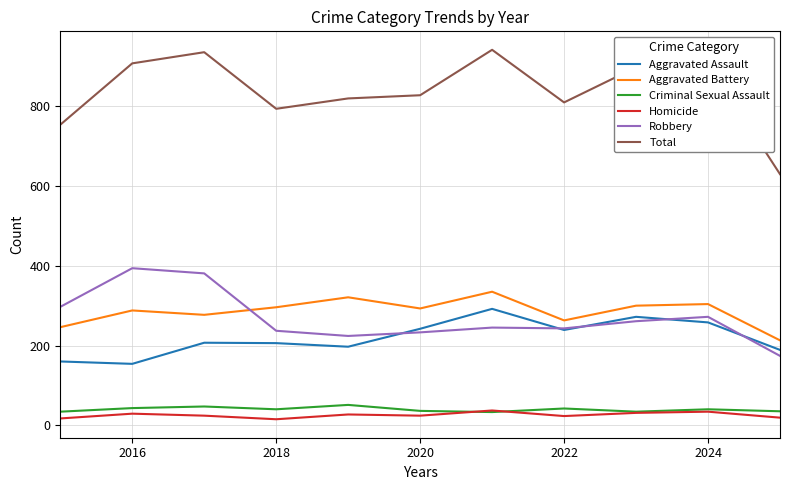

True or false: Criminal Sexual Assault and Robbery cross at least once.

False